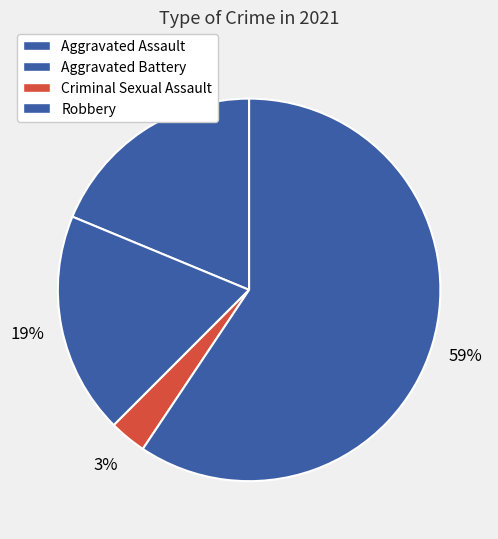

Which has a higher value, Aggravated Battery or Robbery?

Robbery